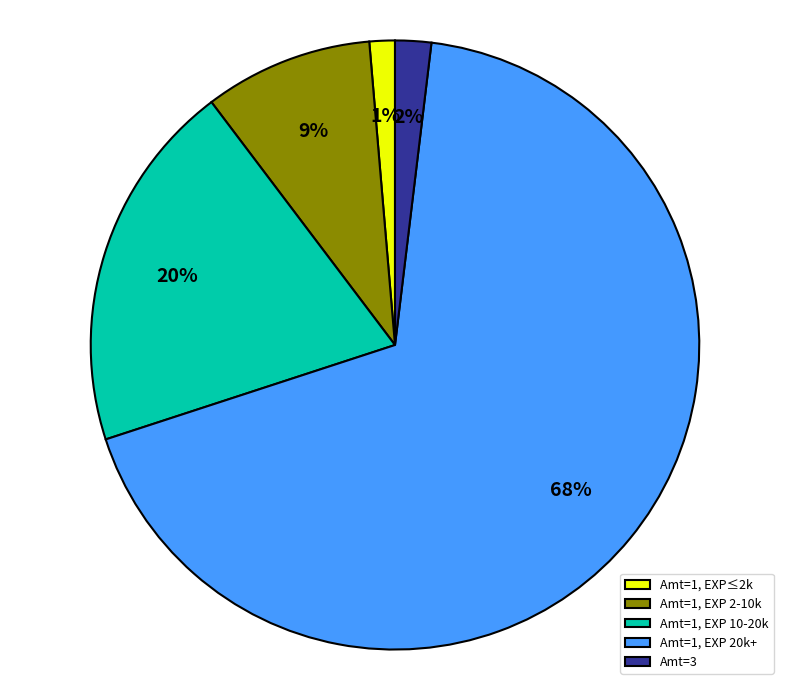

Rank the categories by value from highest to lowest.

Amt=1, EXP 20k+, Amt=1, EXP 10-20k, Amt=1, EXP 2-10k, Amt=3, Amt=1, EXP≤2k